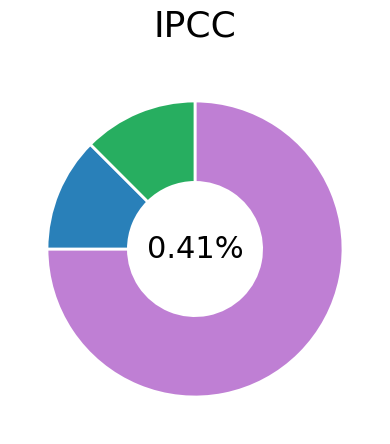

How much of the chart is everything except H60?

100.0%